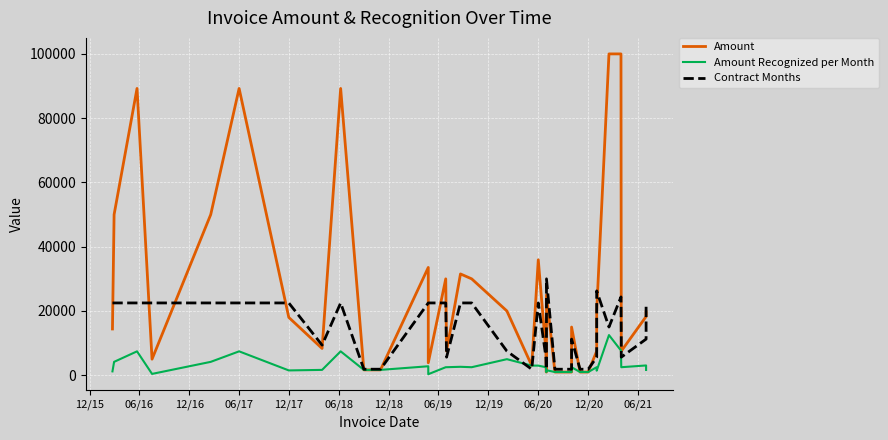

At how many categories does at least one series exceed 14975?

23